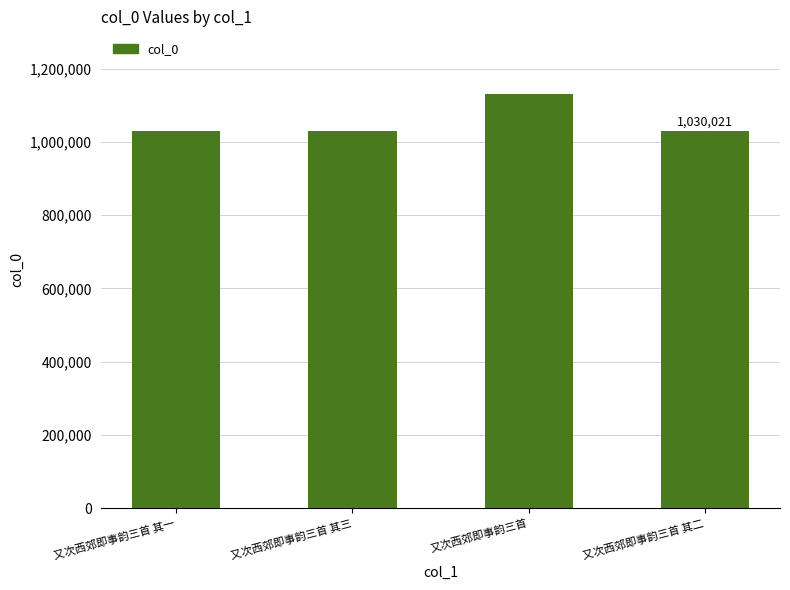

What is the smallest value displayed?

1030020